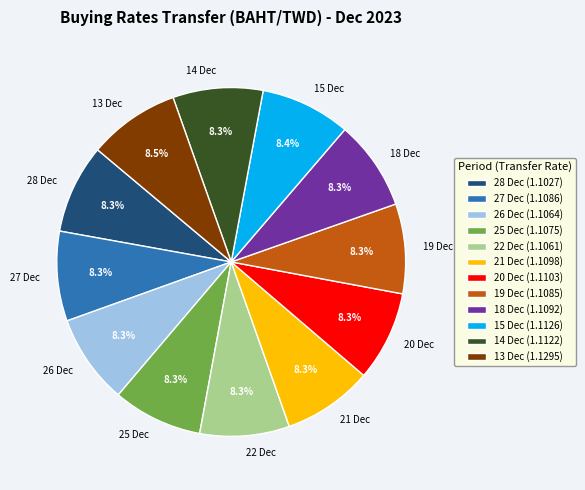

How many slices are in this pie chart?

12